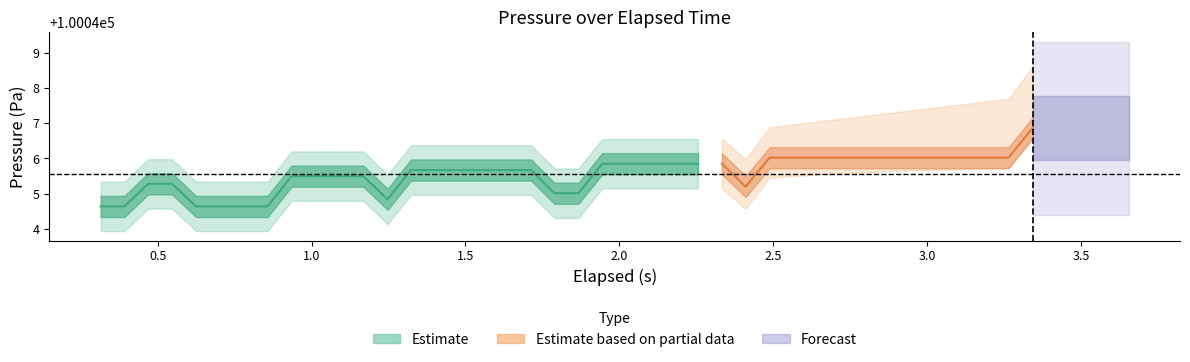

What is the difference between the maximum and second lowest values in the elapsed series?

3.0